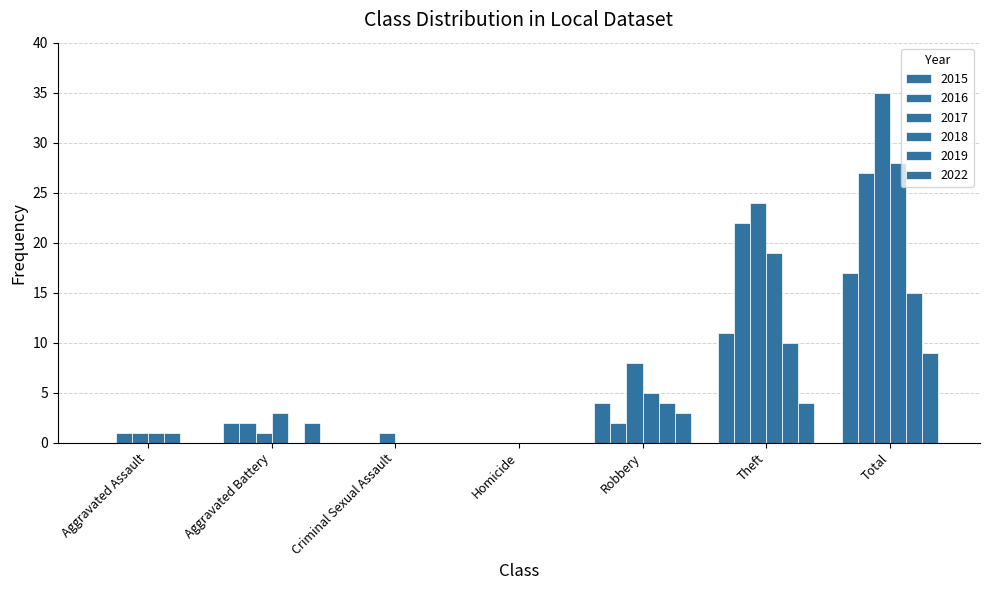

What is the difference between the maximum and minimum values in the 2018 series?

28